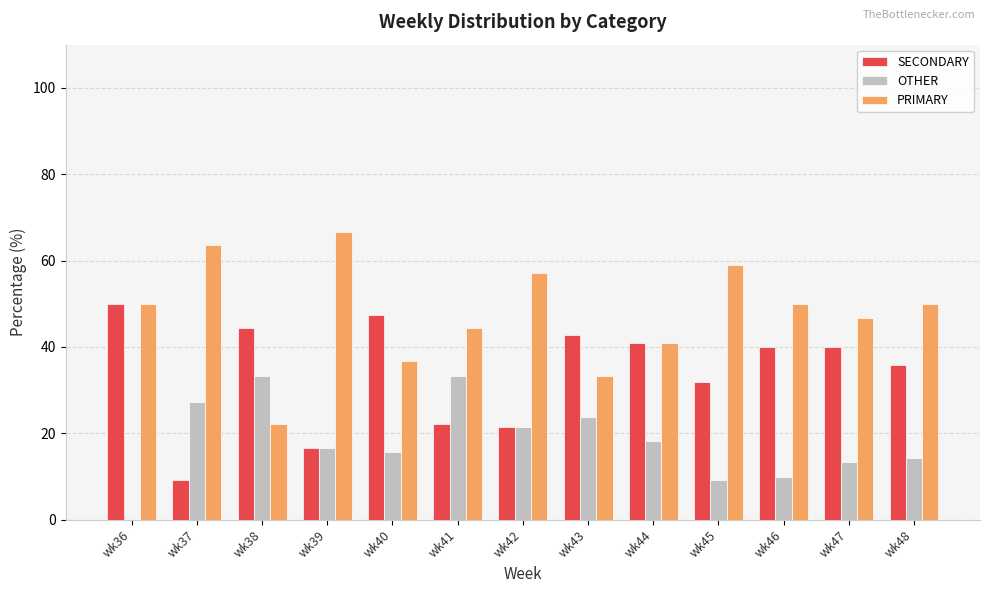

The value of OTHER at wk46 is 17.3. True or false?

False